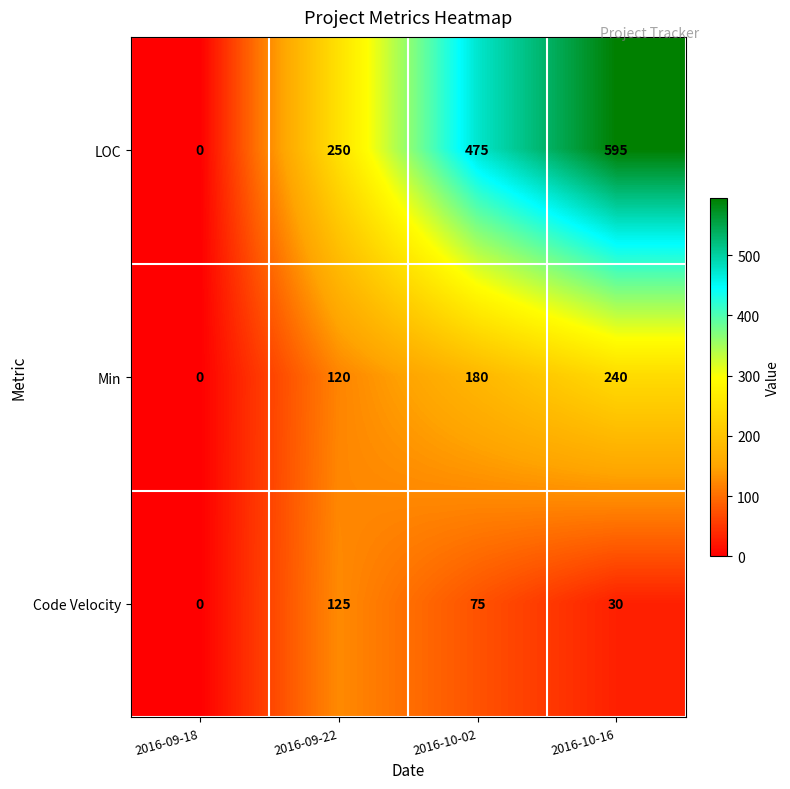

Which category has the lowest value across all series?

2016-09-18